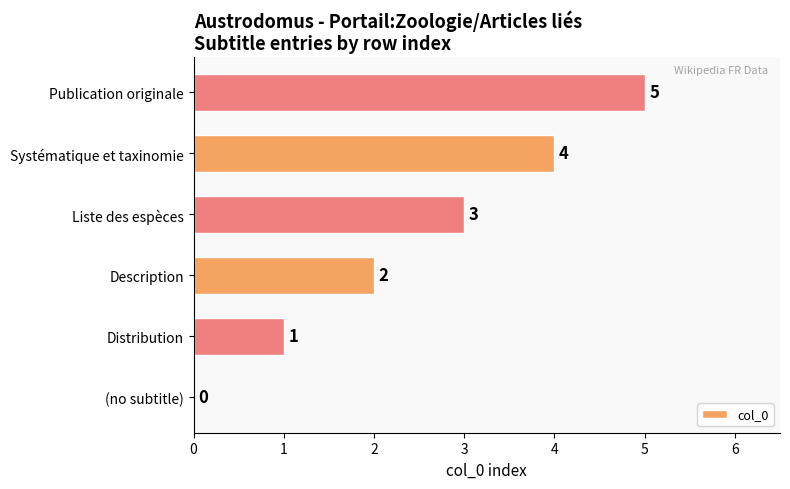

What is the maximum value shown in the chart?

5